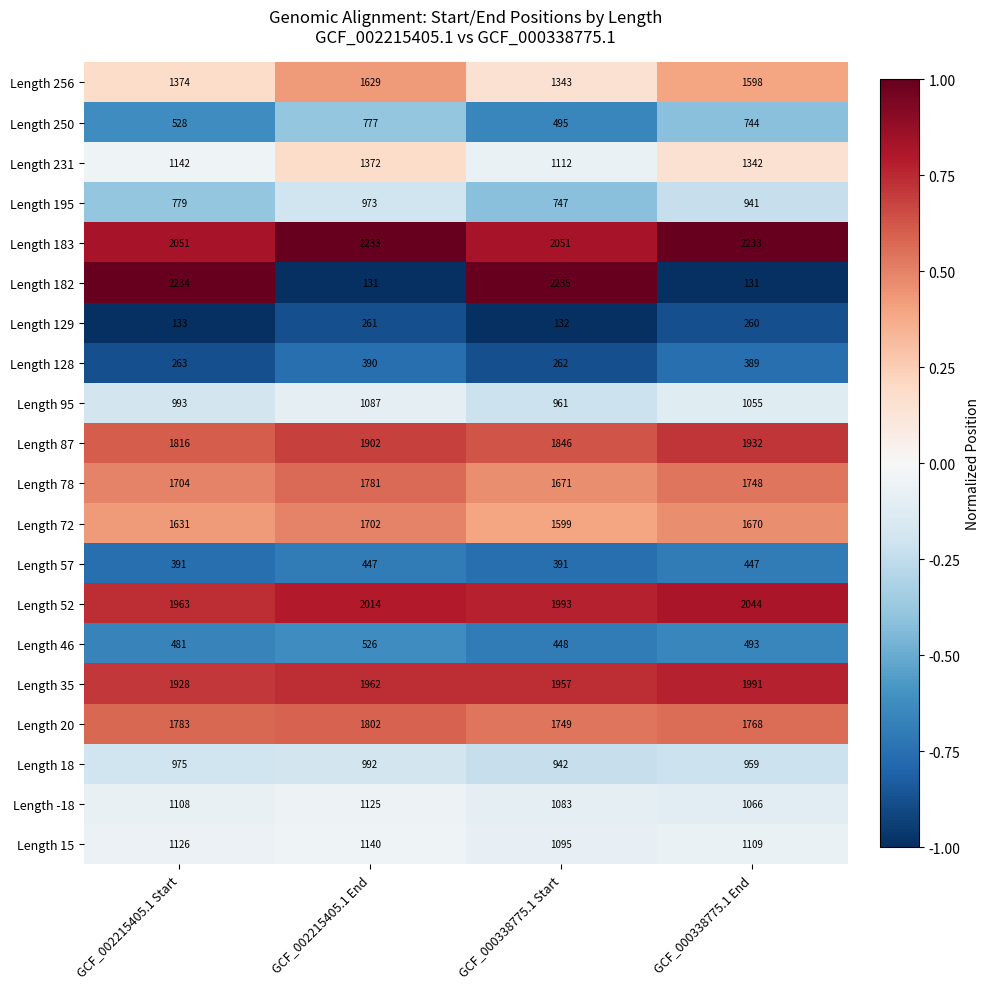

True or false: Length 46 has a value of 643 at GCF_000338775.1 Start.

False